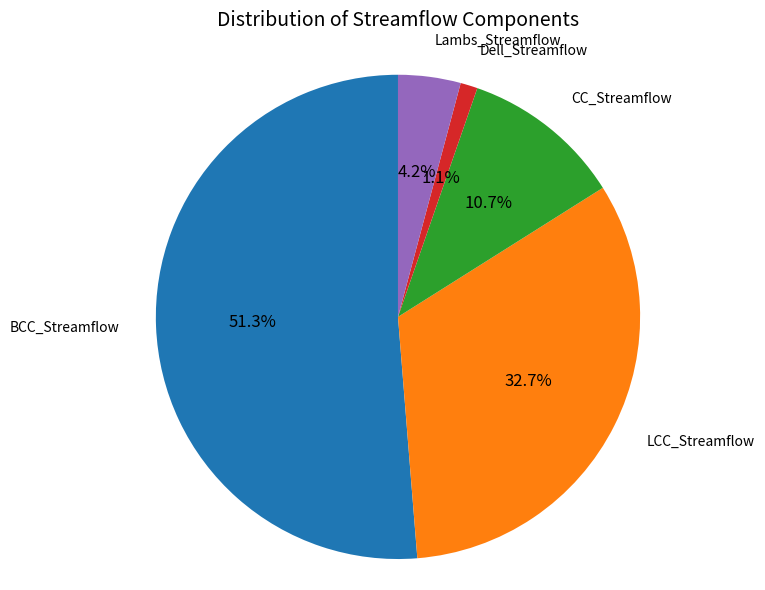

How many slices are in this pie chart?

5